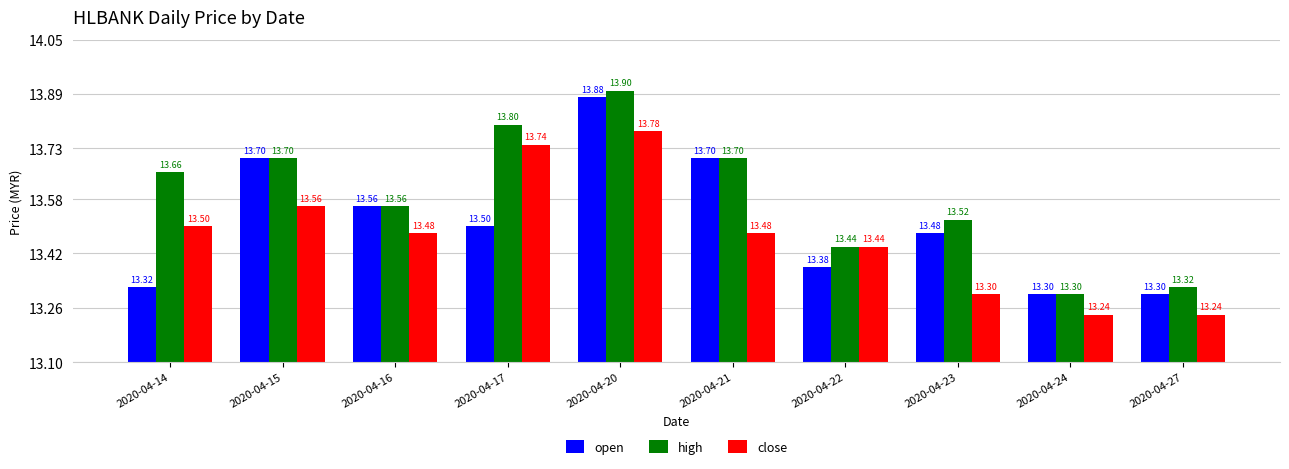

What is the value of the close bar at the 10th from the left?

13.2